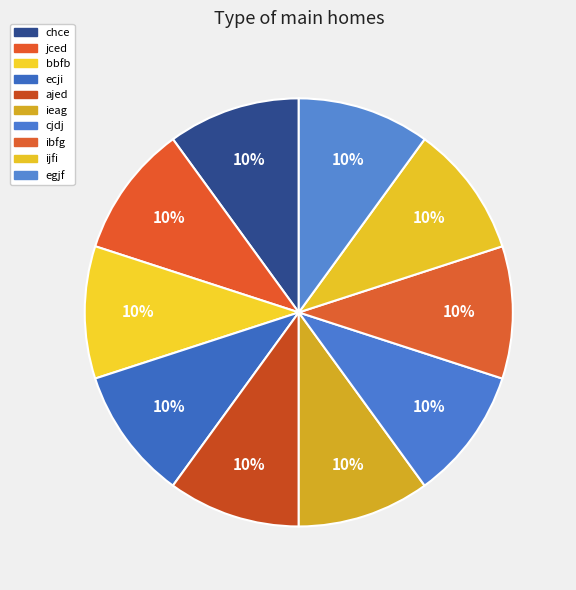

Rank the categories by value from lowest to highest.

jced, ecji, cjdj, egjf, ibfg, bbfb, ieag, chce, ijfi, ajed